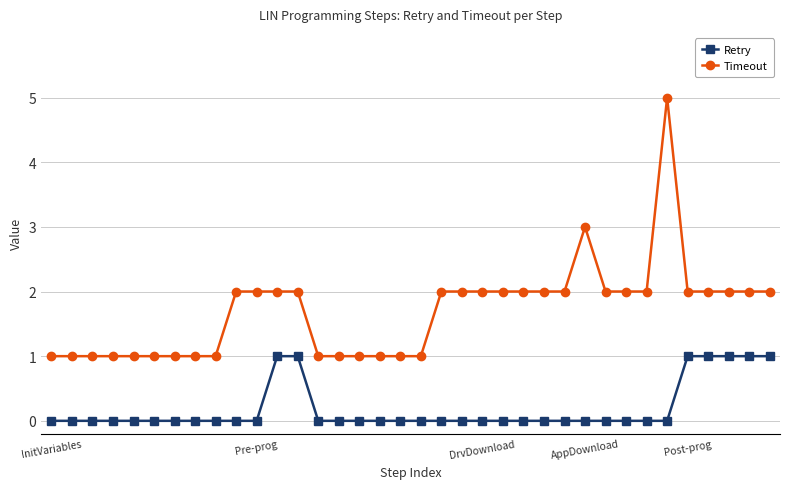

Is this an area chart (filled region under the line)?

No